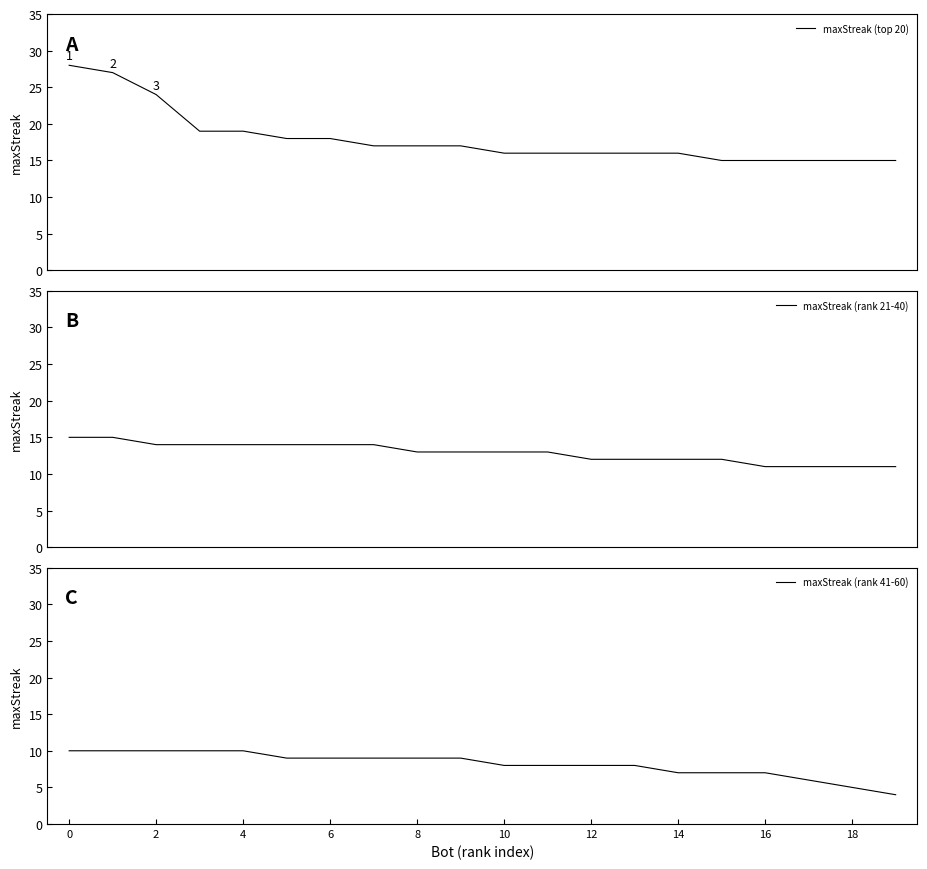

What is the highest value of the maxStreak (top 20) series?

28